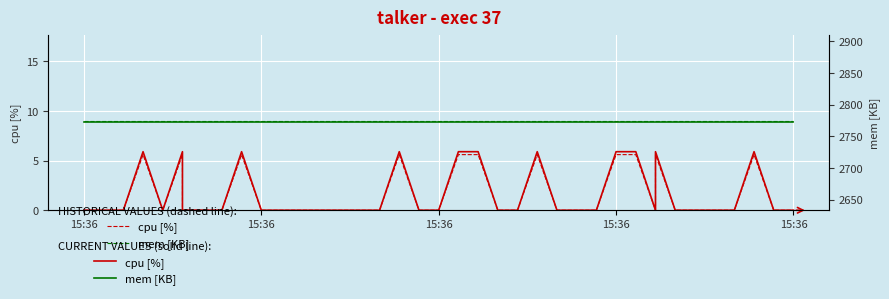

True or false: mem [KB] (hist) and cpu [%] intersect in this chart.

False